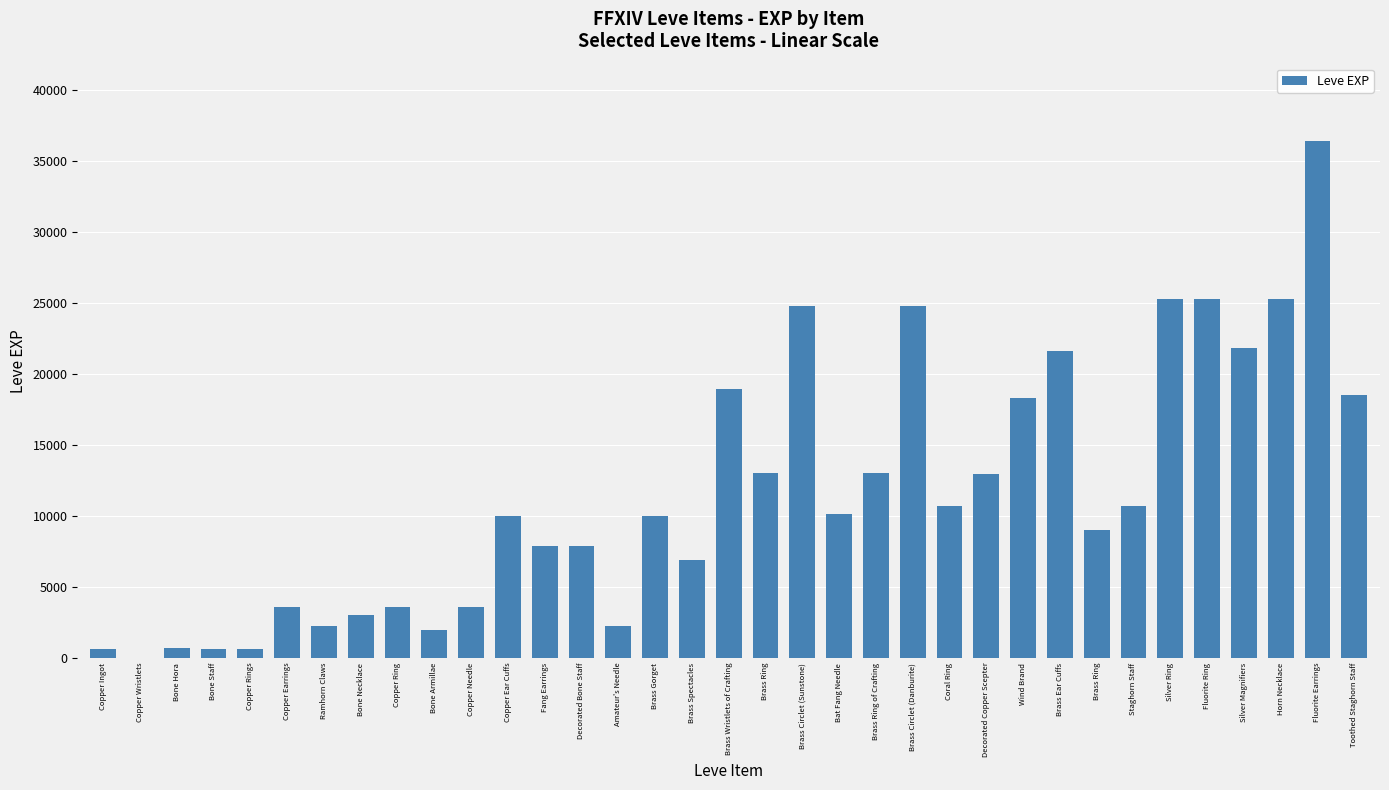

How many categories are shown in the chart?

35